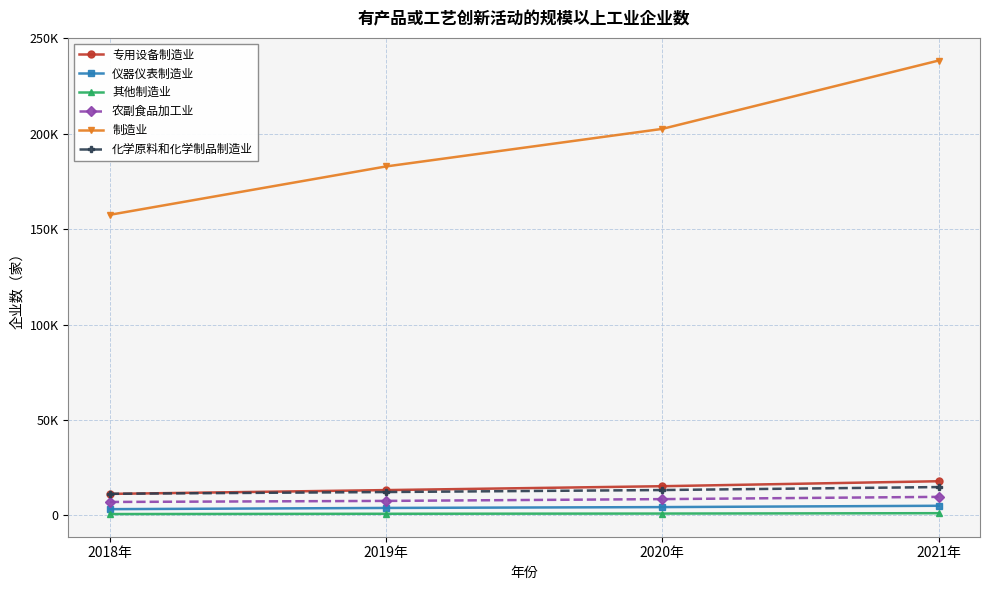

The value of 制造业 at 2021年 is 238293. True or false?

True